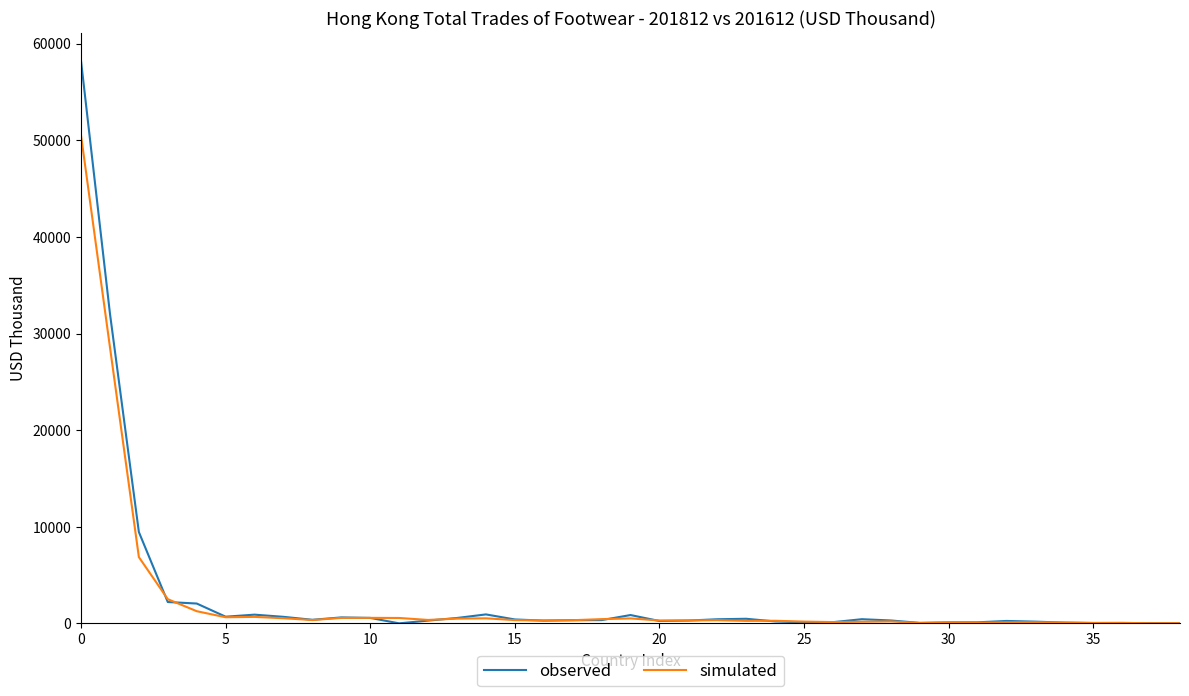

Rank the series by their maximum value, from highest to lowest.

observed, simulated